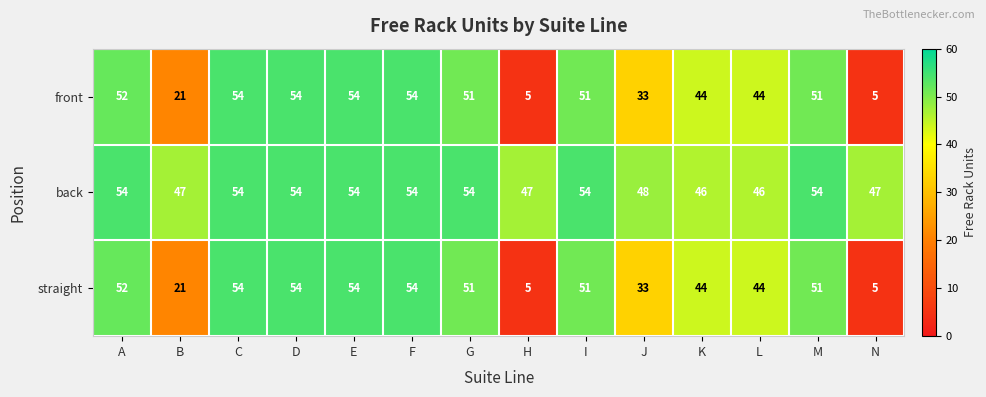

At how many categories does at least one series exceed 22?

14